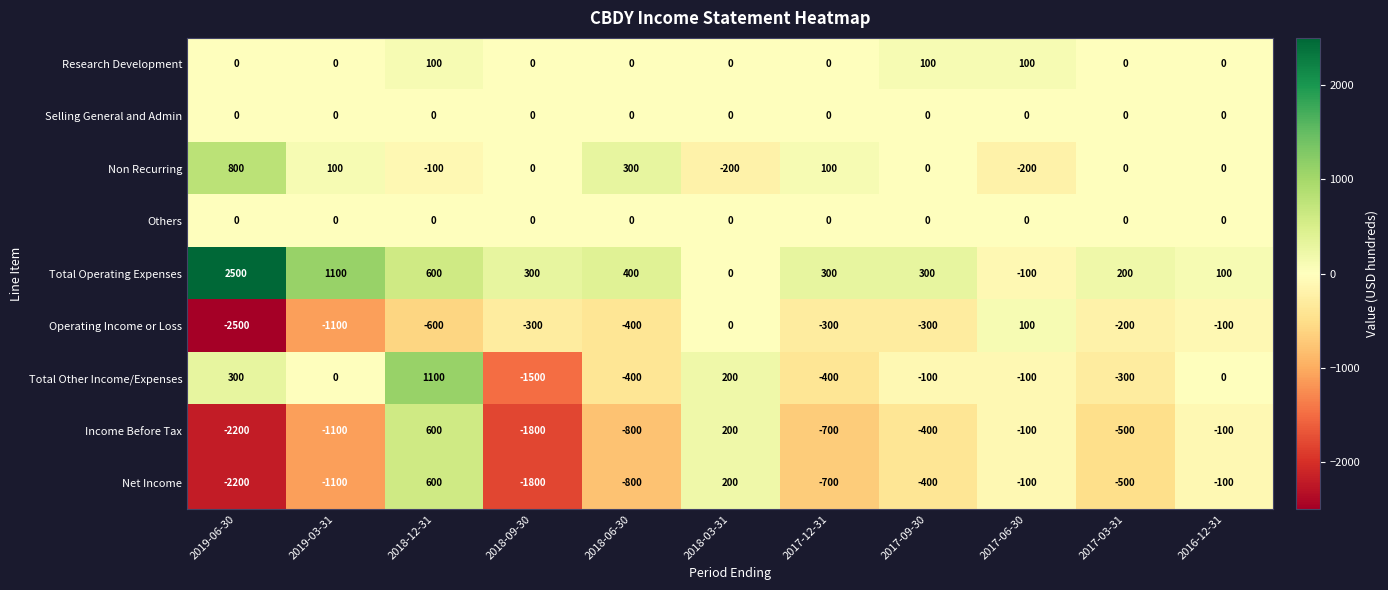

What is the spread (max minus min) of values at 2019-03-31?

2200